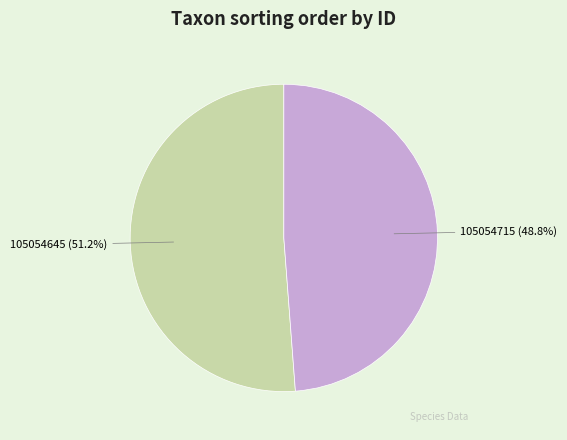

What is the largest slice in the pie chart?

105054645